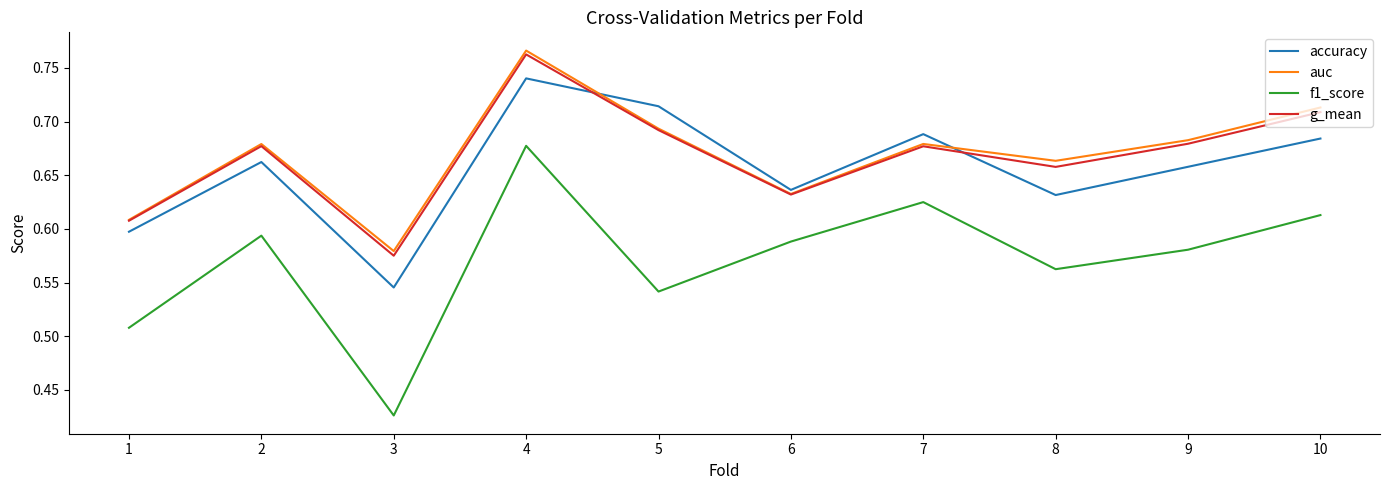

The value of accuracy at 6 is 0.6. True or false?

True